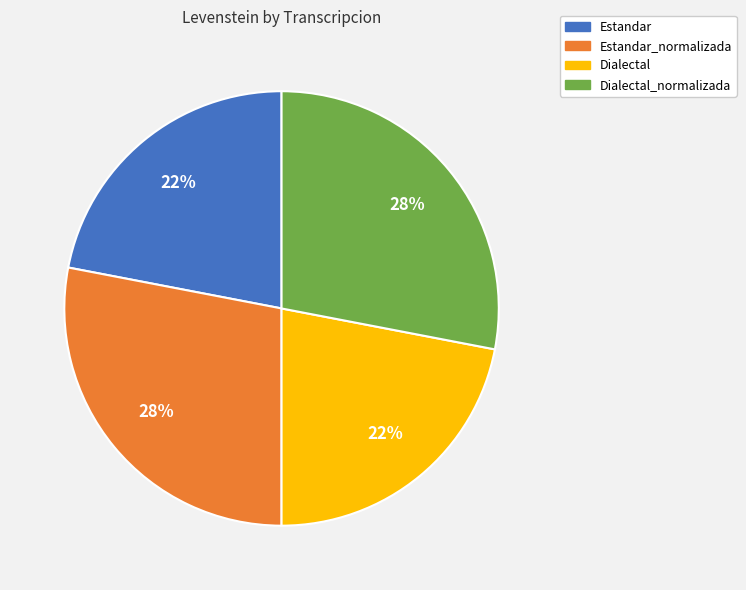

Do Dialectal_normalizada and Estandar_normalizada together represent more than half of the pie?

Yes